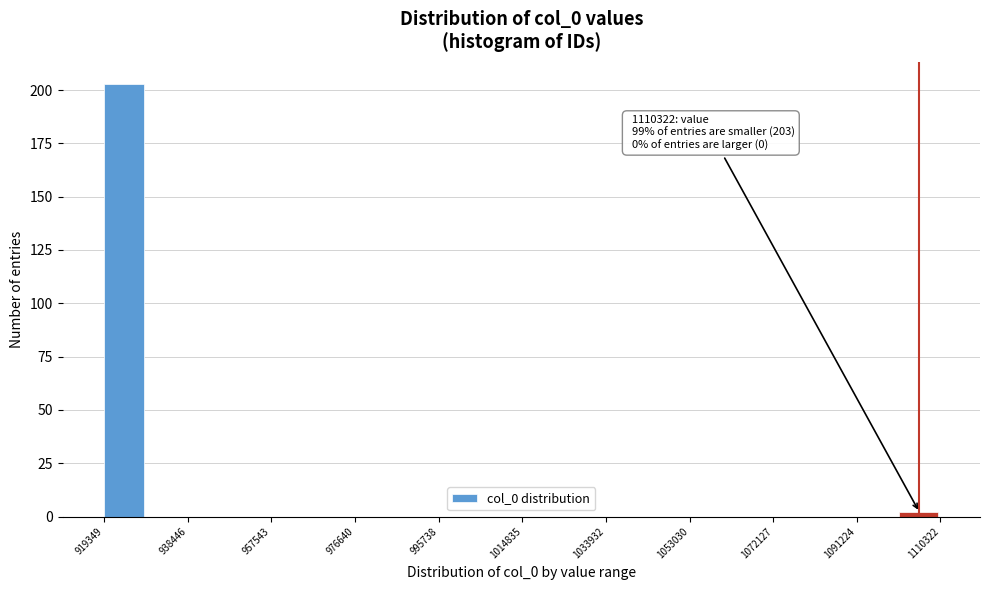

Over which range of the x-axis is the bar tallest?

920000 to 928000